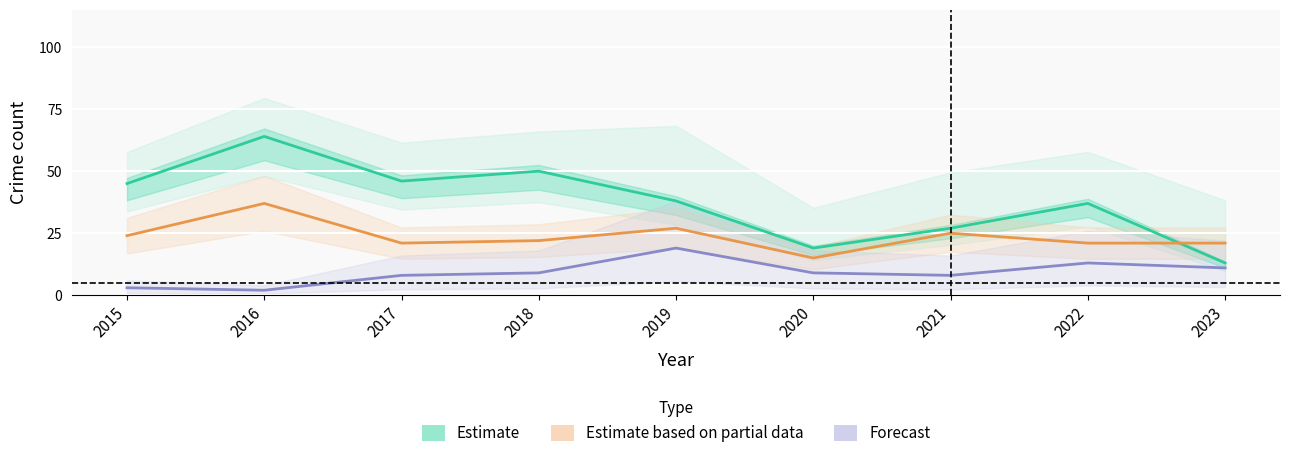

How many lines are shown in the chart?

3